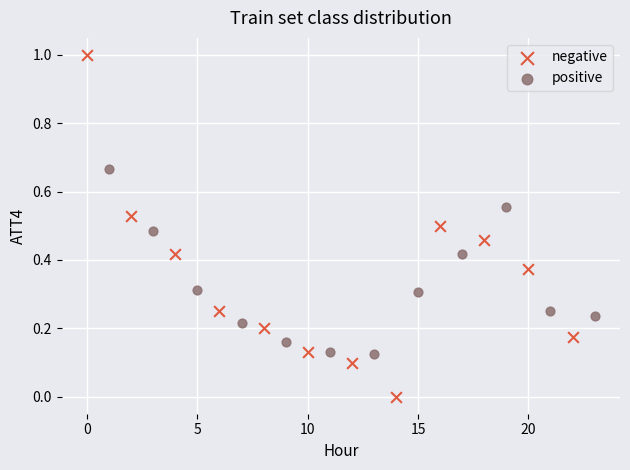

Which series contains the highest Y value?

negative